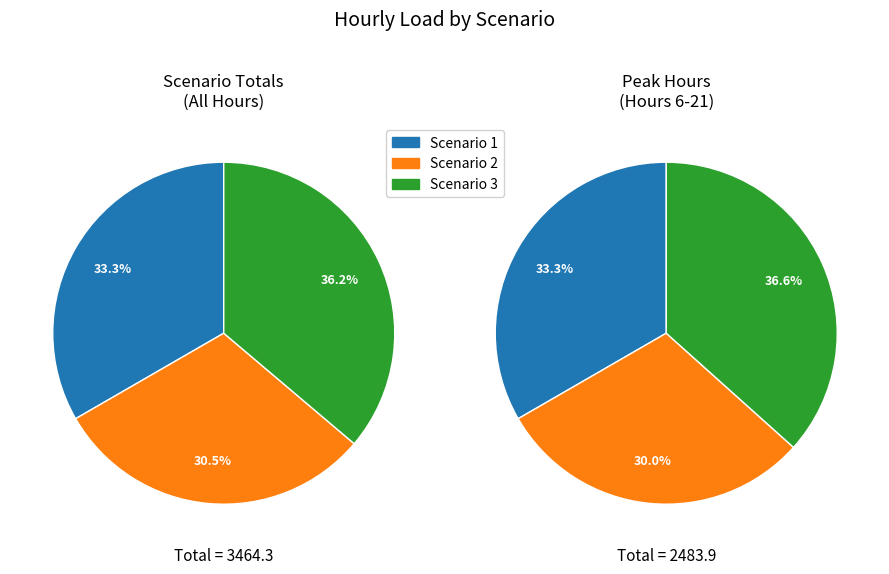

The 21 slice represents 1% of the pie. True or false?

False